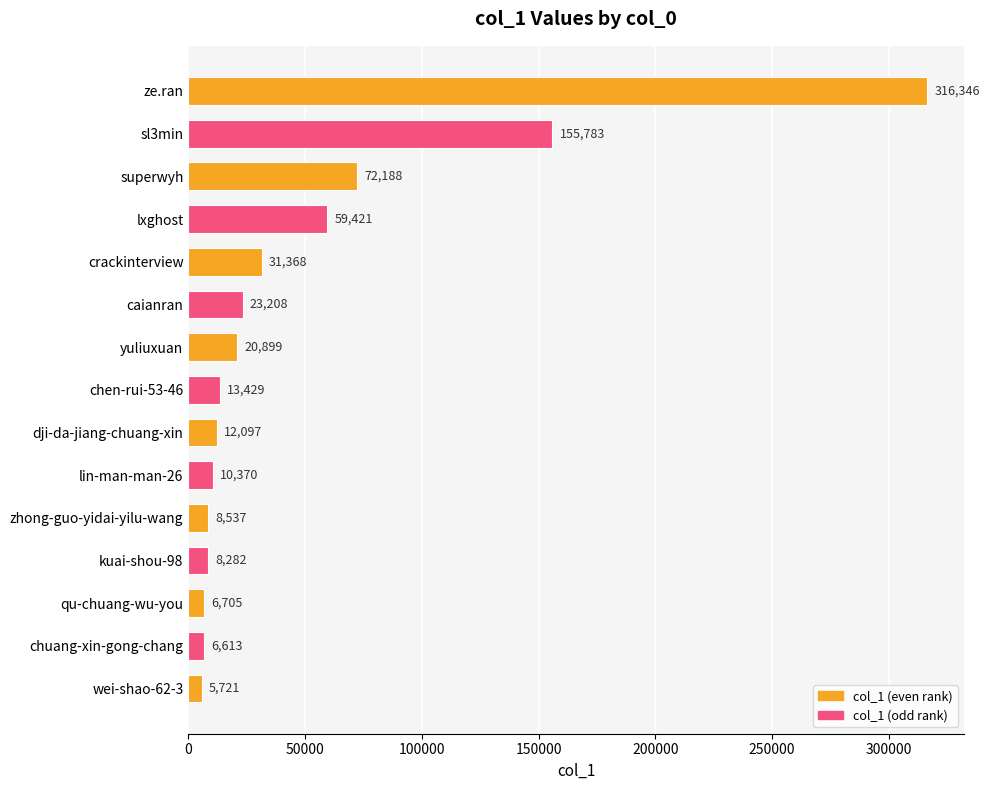

What is the difference between the maximum and minimum values?

310625